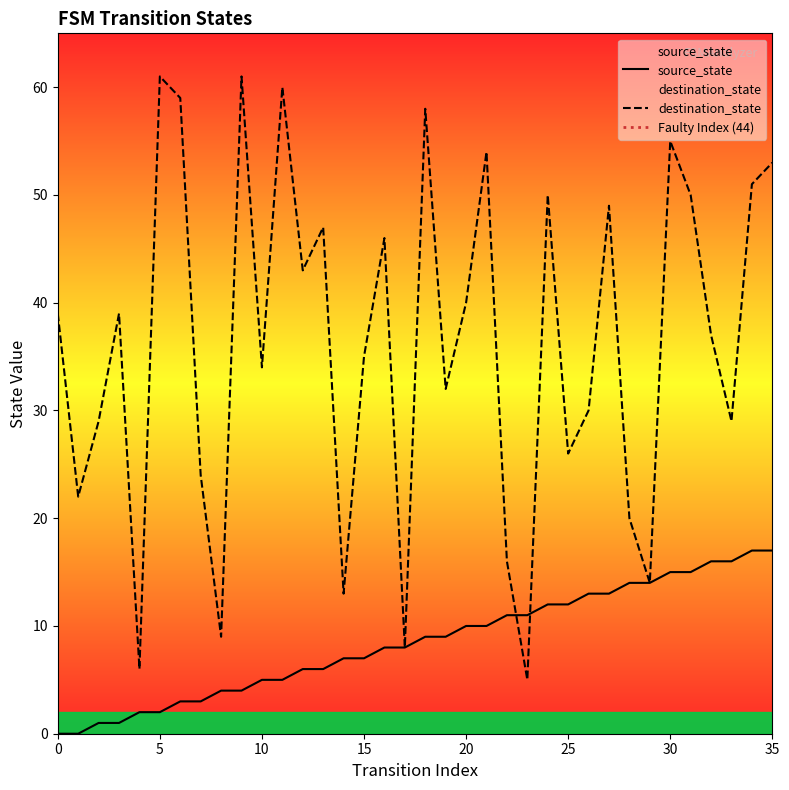

Reading right to left, list all the values displayed in this chart.

source_state: 17	17	16	16	15	15	14	14	13	13	12	12	11	11	10	10	9	9	8	8	7	7	6	6	5	5	4	4	3	3	2	2	1	1	0	0
destination_state: 53	51	29	37	50	55	14	20	49	30	26	50	5	16	54	40	32	58	8	46	35	13	47	43	60	34	61	9	24	59	61	6	39	29	22	39